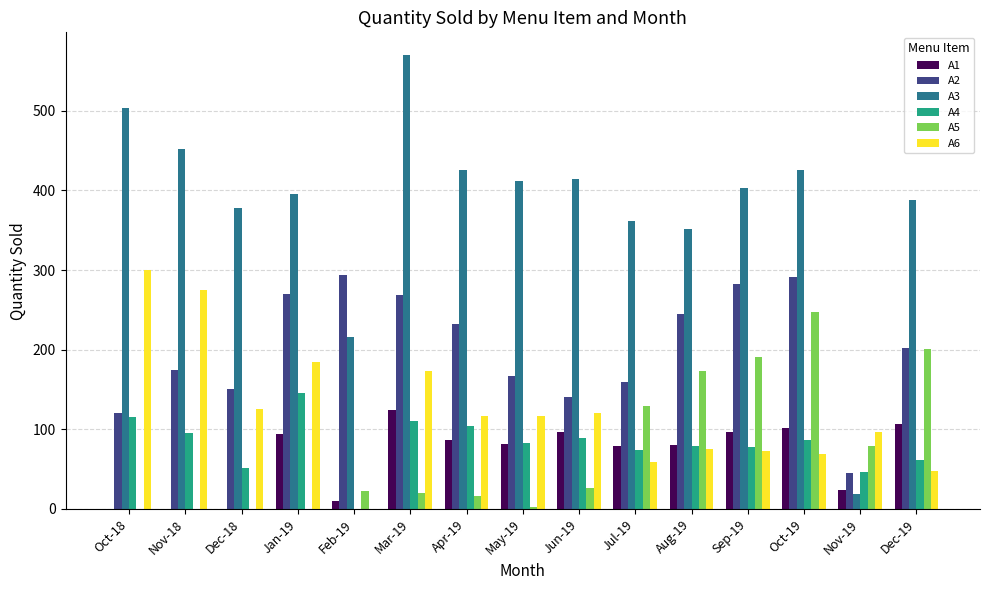

Which series has the largest total across all categories?

A3